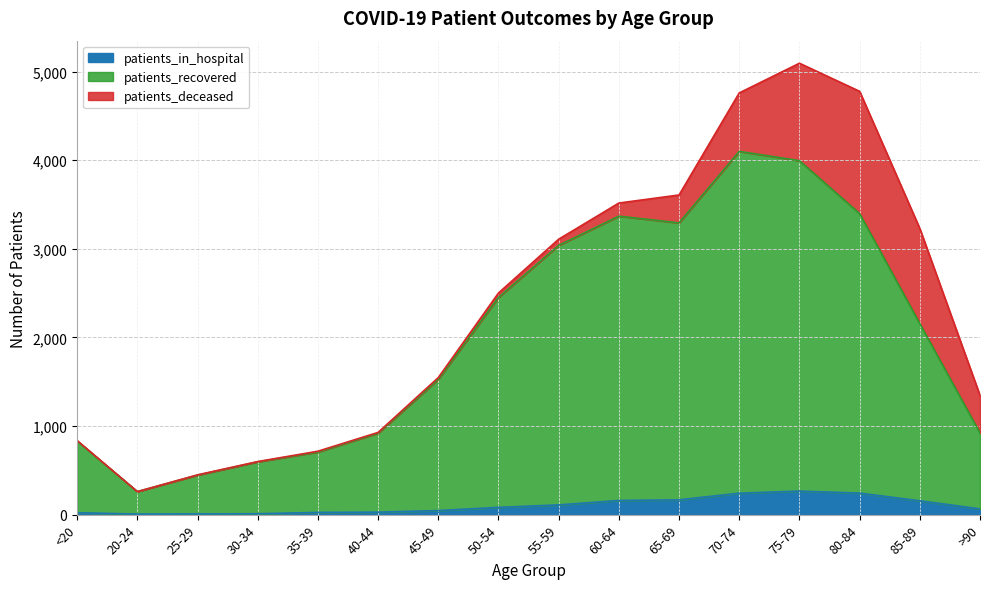

Which category has the lowest value across all series?

20-24